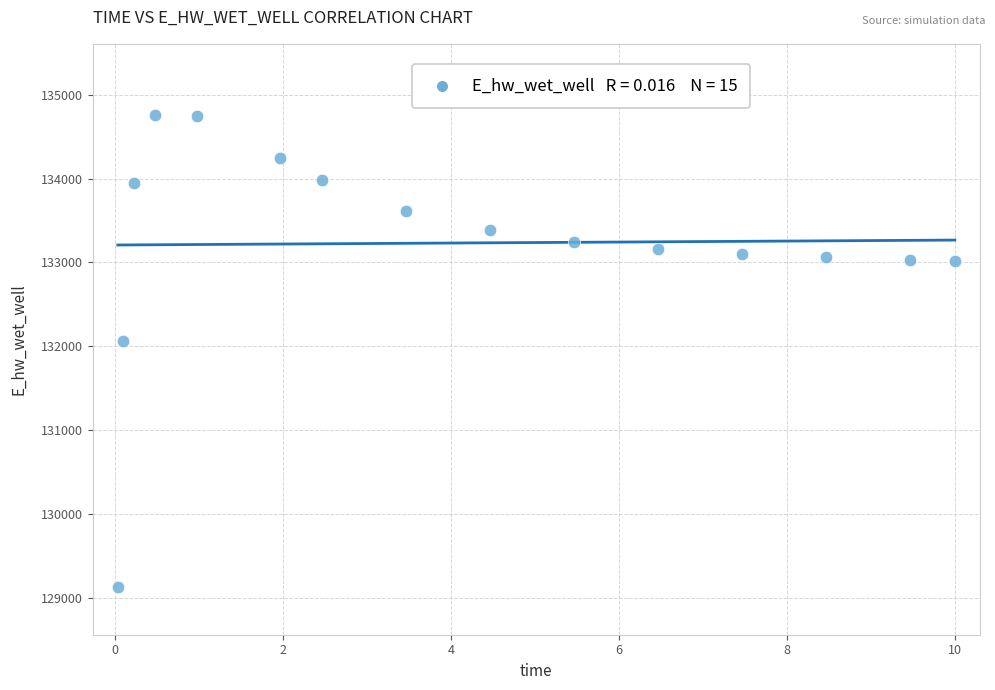

What Y value in the scatter plot is closest to 131942?

132065.3